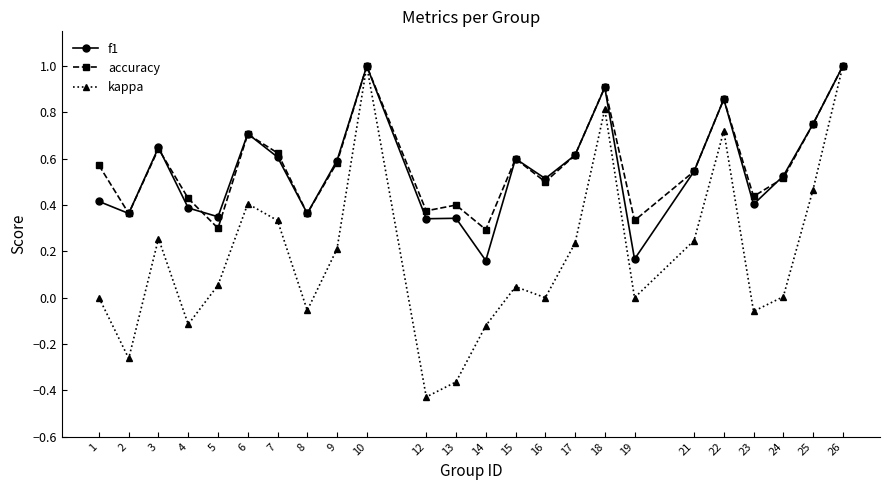

What is the total value across all series at 21?

1.3